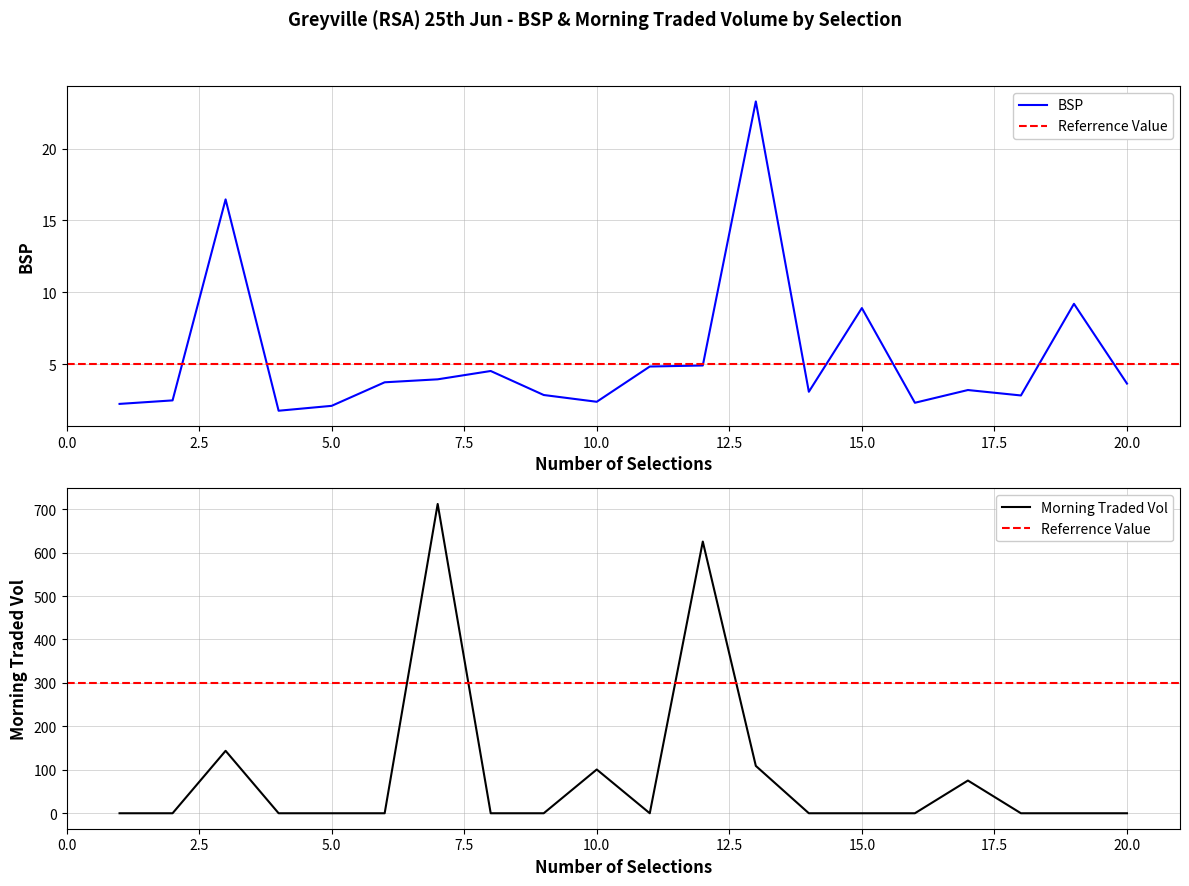

What is the maximum value for BSP?

23.3